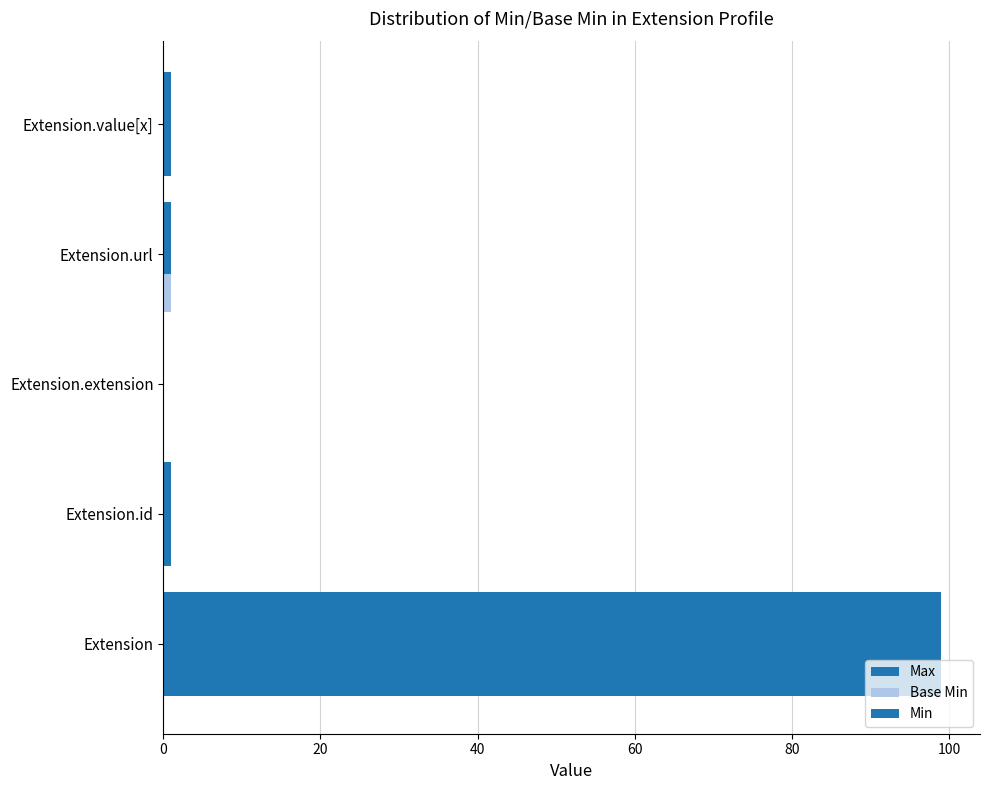

Count the number of data series in this chart.

3